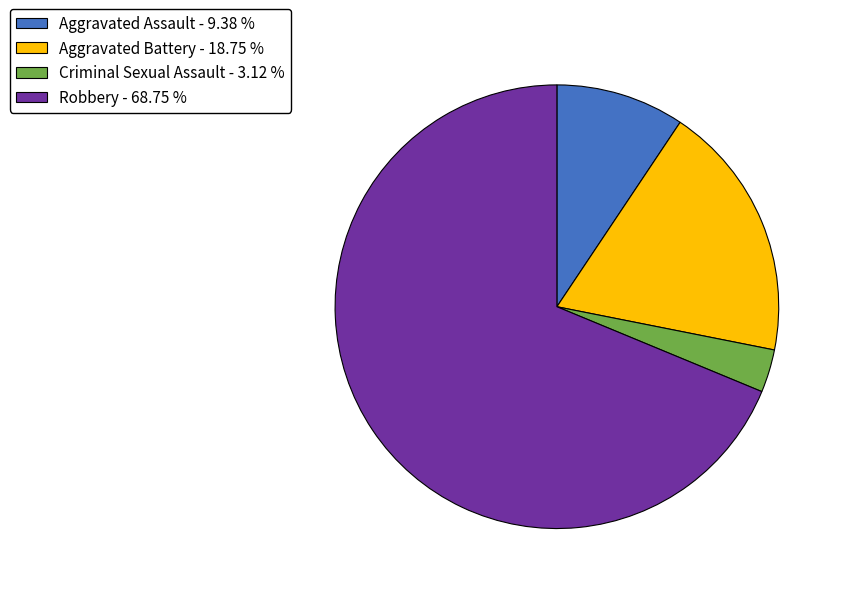

Is there a majority slice in this chart?

Yes